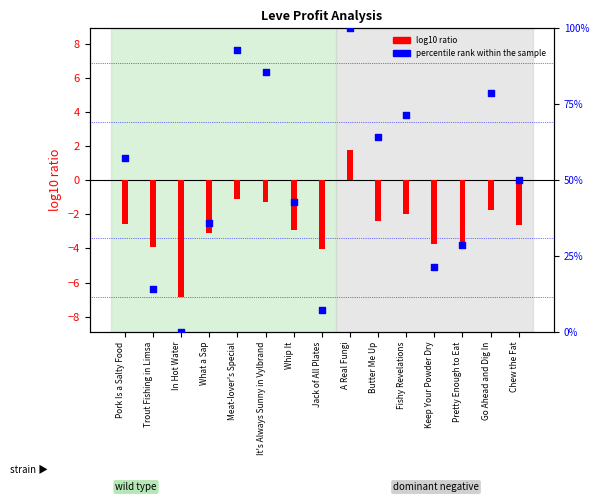

At which category is the sum across all series the highest?

A Real Fungi